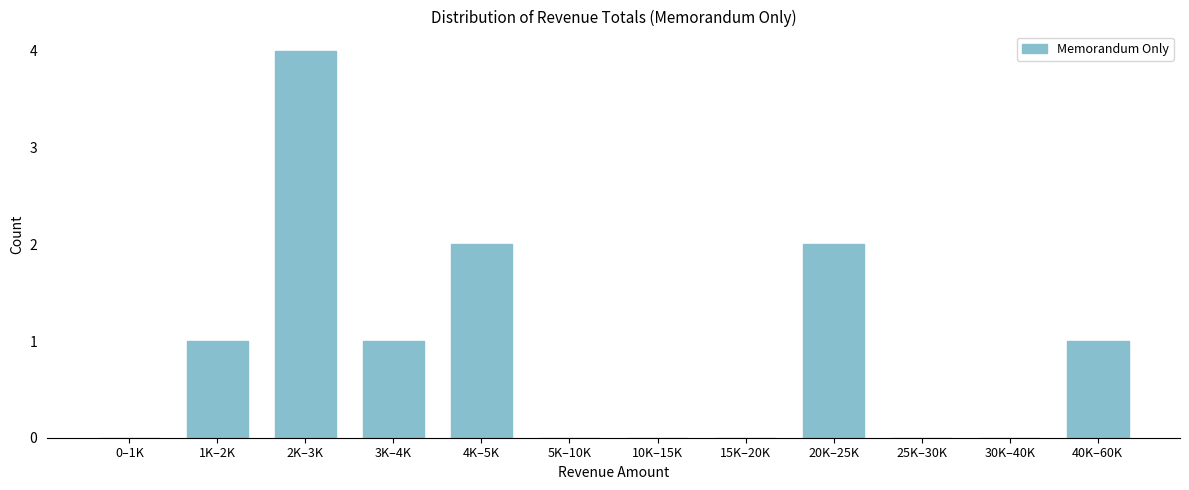

Reading left to right, extract all data points from this chart.

0–1K=0	1K–2K=1	2K–3K=4	3K–4K=1	4K–5K=2	5K–10K=0	10K–15K=0	15K–20K=0	20K–25K=2	25K–30K=0	30K–40K=0	40K–60K=1